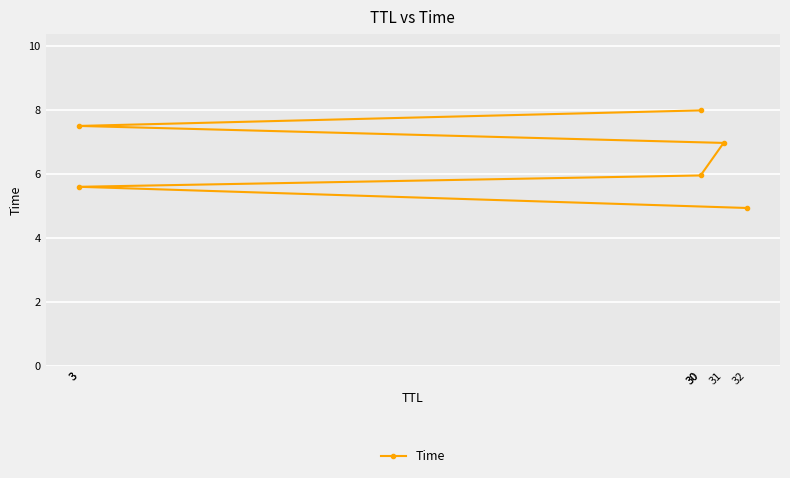

Where is the data nearest to the value 6?

30